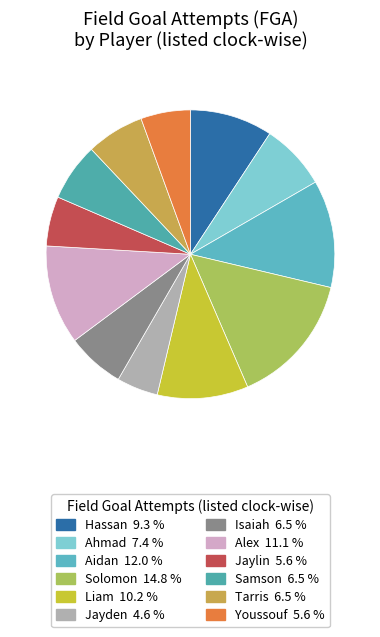

The Liam slice represents 10% of the pie. True or false?

True